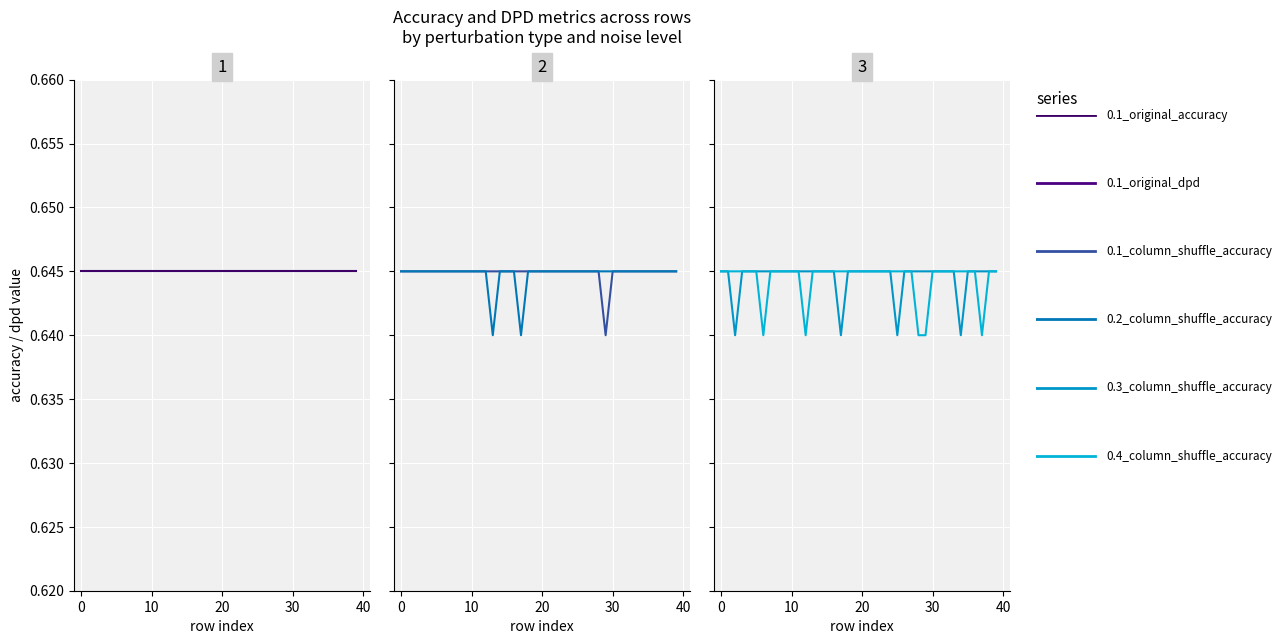

Which category has the lowest value in the 0.1_column_shuffle_accuracy series?

29